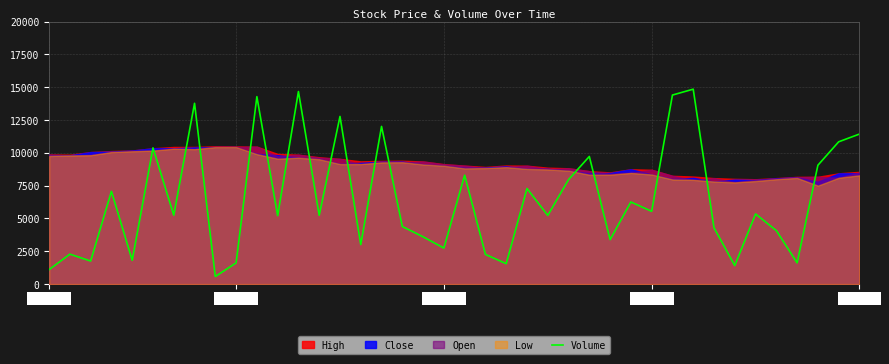

How many interior local valleys (lower than both neighbors) does the data have?

14